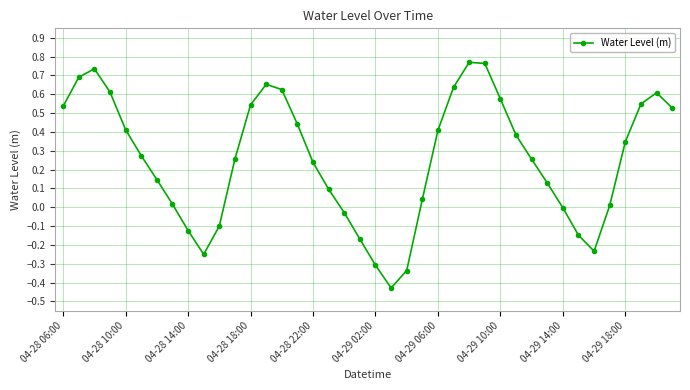

True or false: there are more than 2 points higher than both neighbors.

True